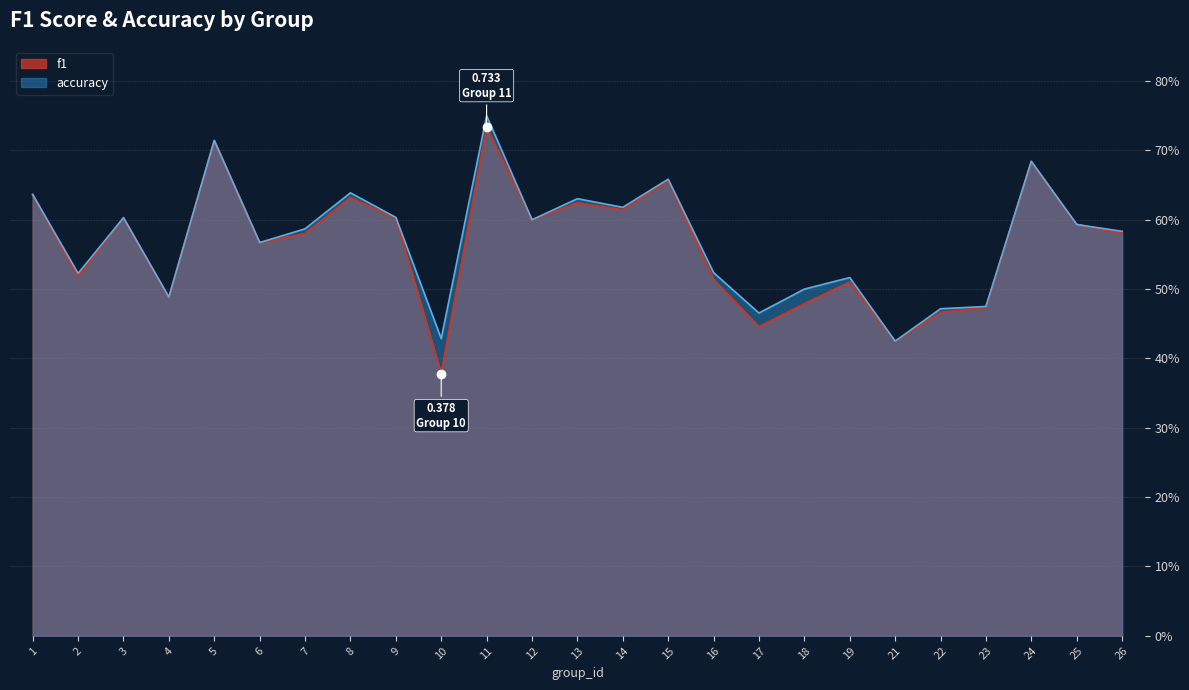

What is the lowest value of the accuracy series?

0.4